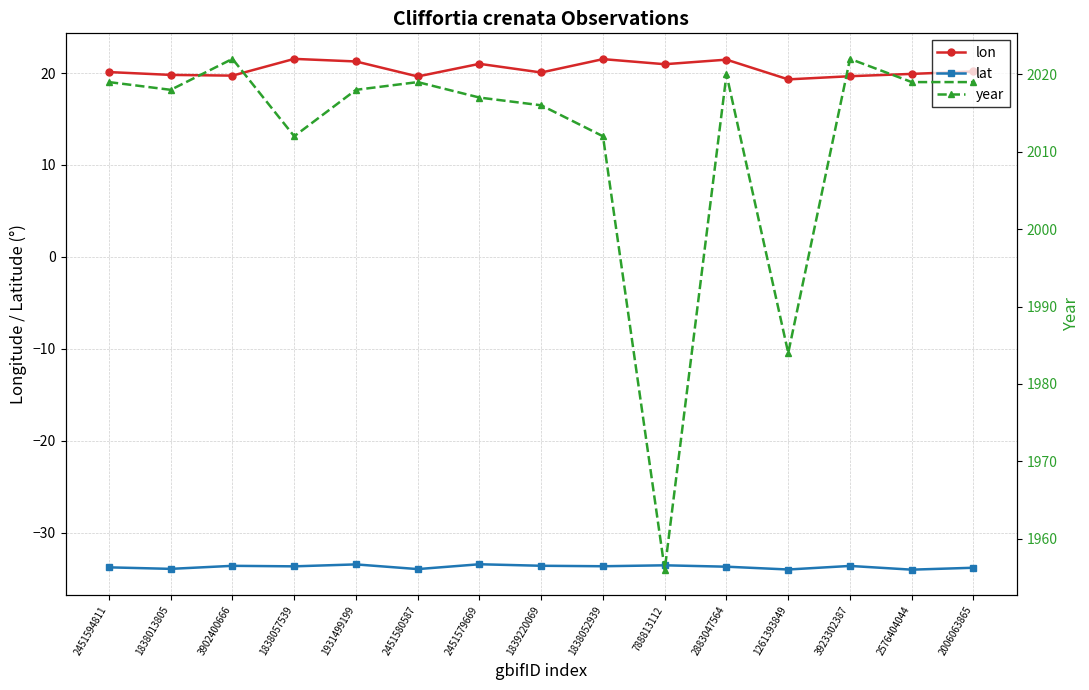

Rank the series by their maximum value, from highest to lowest.

year, lon, lat